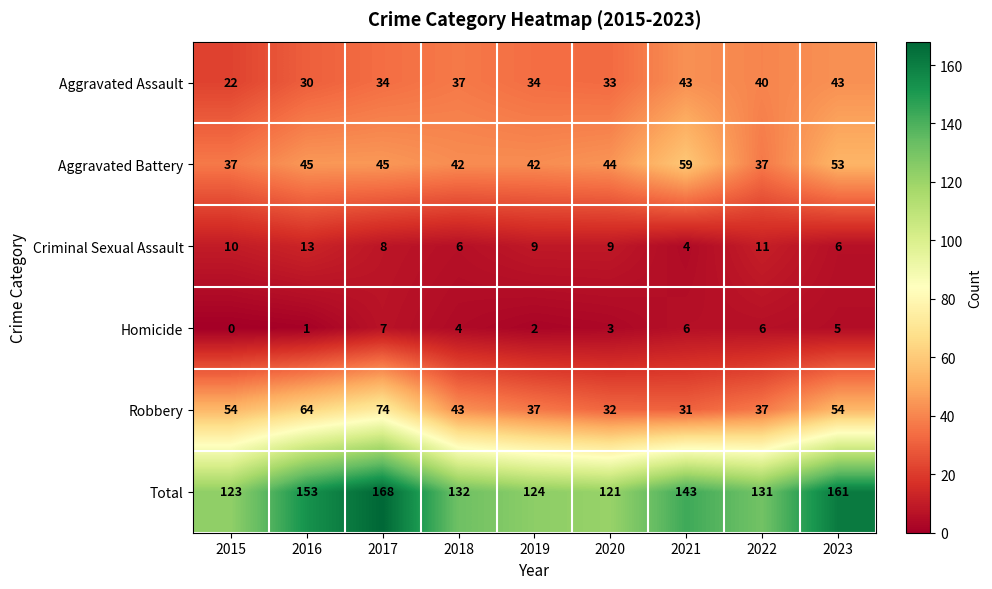

Where does the Aggravated Battery series first go above 44?

2016